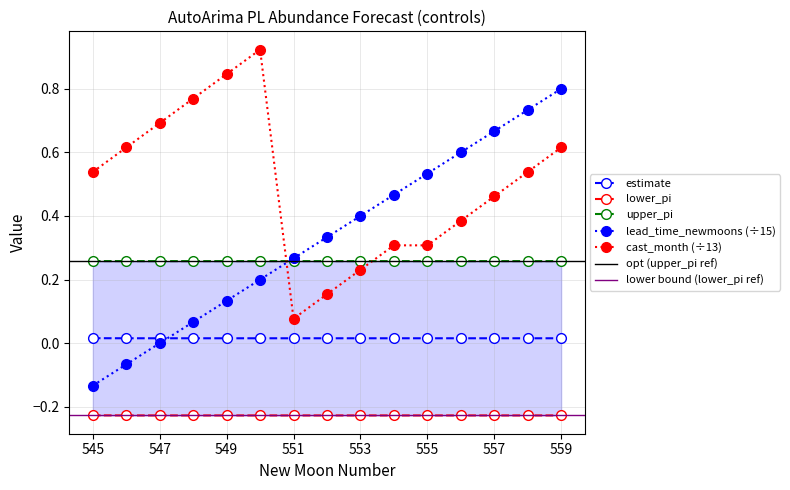

Between 548 and 549, which series saw the biggest shift?

cast_month